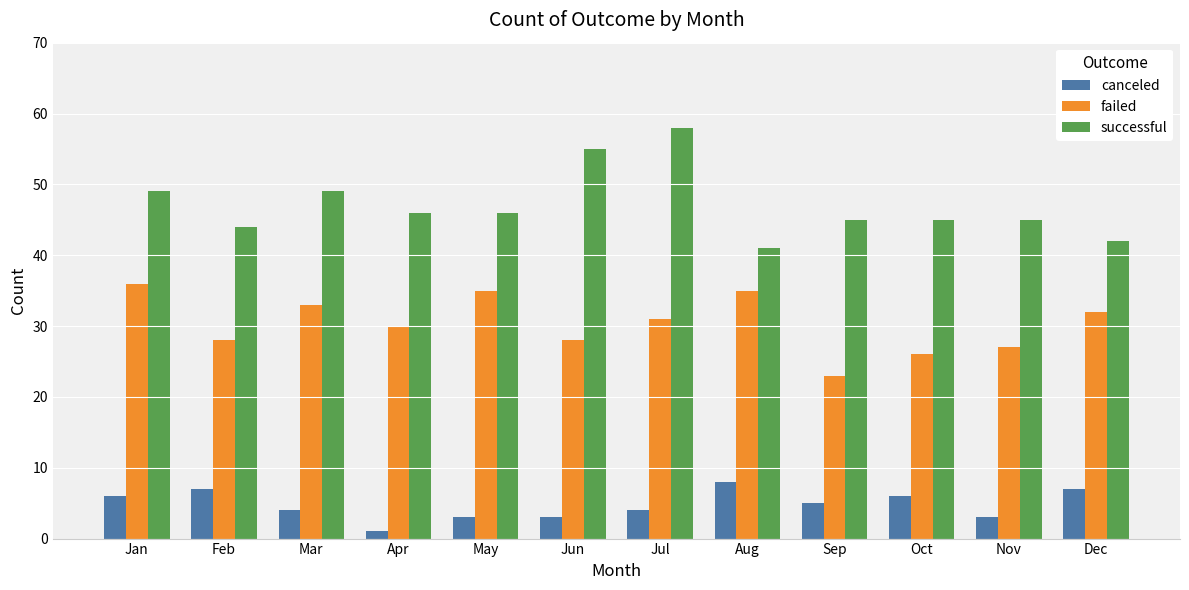

What is the difference between the canceled values at Oct and Feb?

1